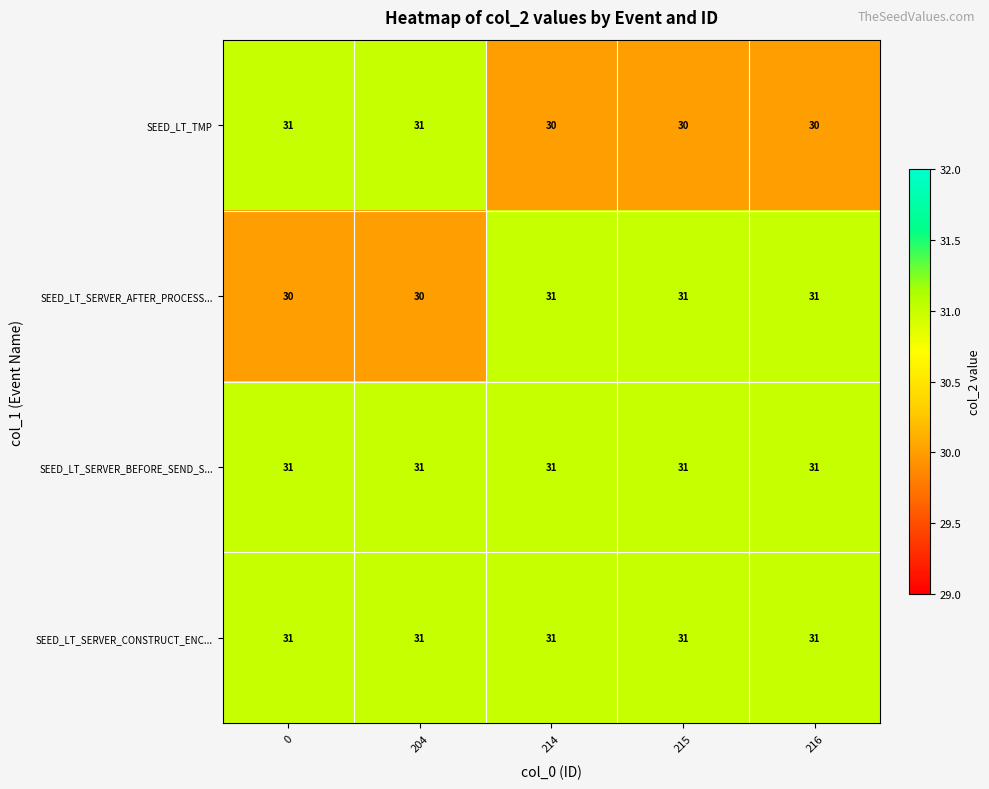

The value of SEED_LT_SERVER_BEFORE_SEND_S... at 216 is 56. True or false?

False